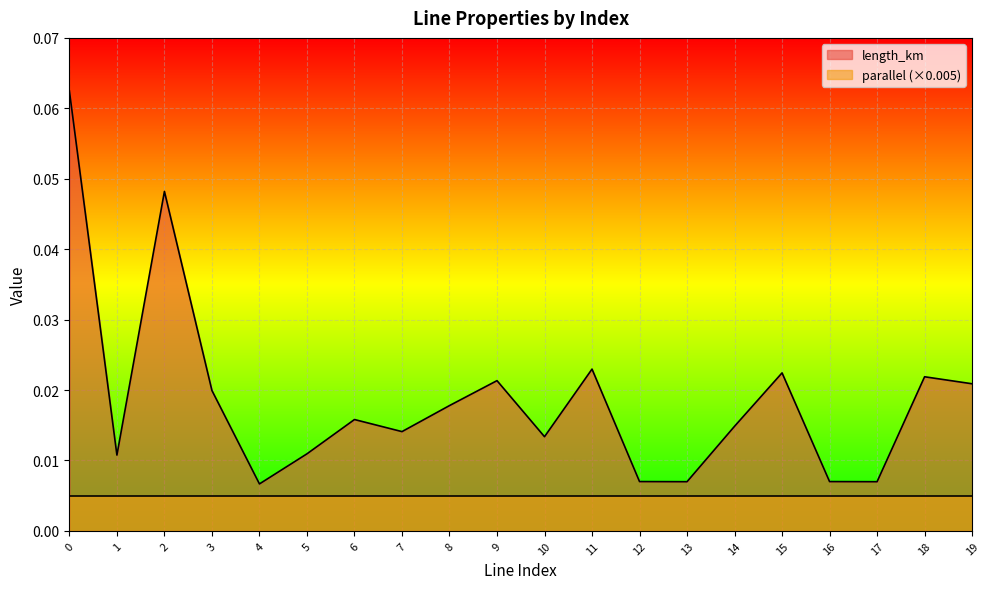

List the labels in order of value, smallest first.

4, 17, 13, 16, 12, 1, 5, 10, 7, 14, 6, 8, 3, 19, 9, 18, 15, 11, 2, 0